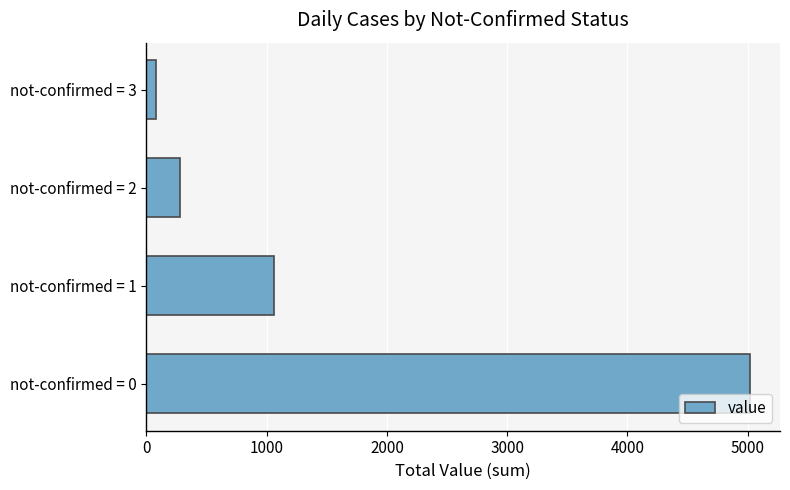

Is it true that the value at not-confirmed = 2 is 280?

True